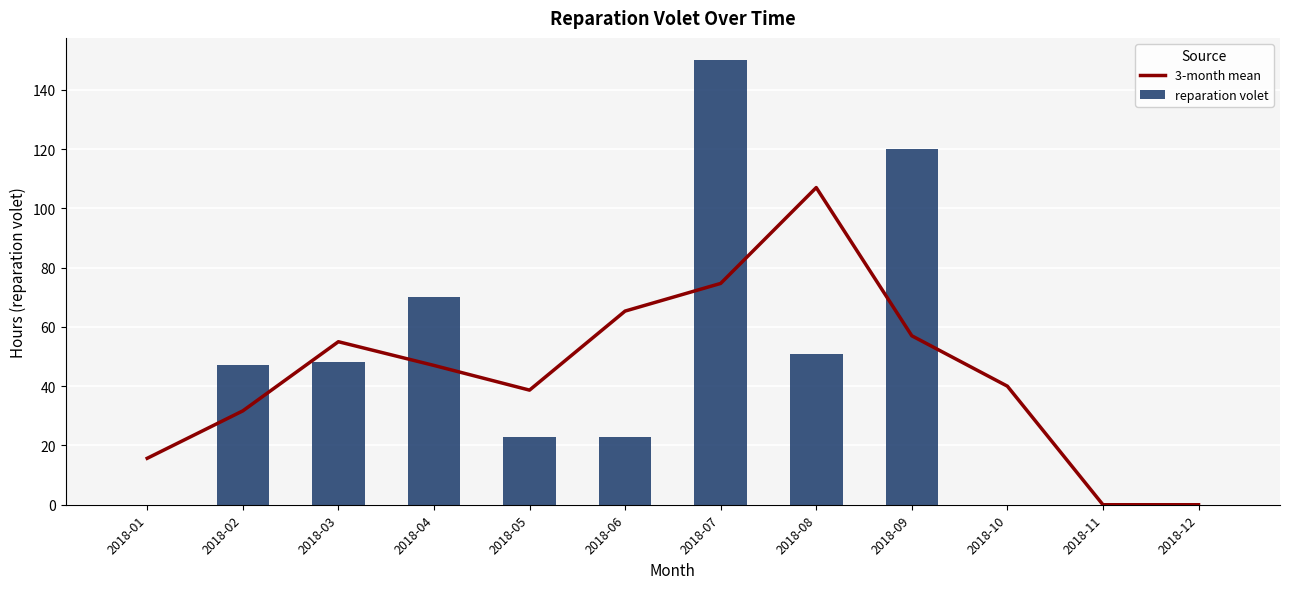

What is the spread (max minus min) of values at 2018-03?

7.0